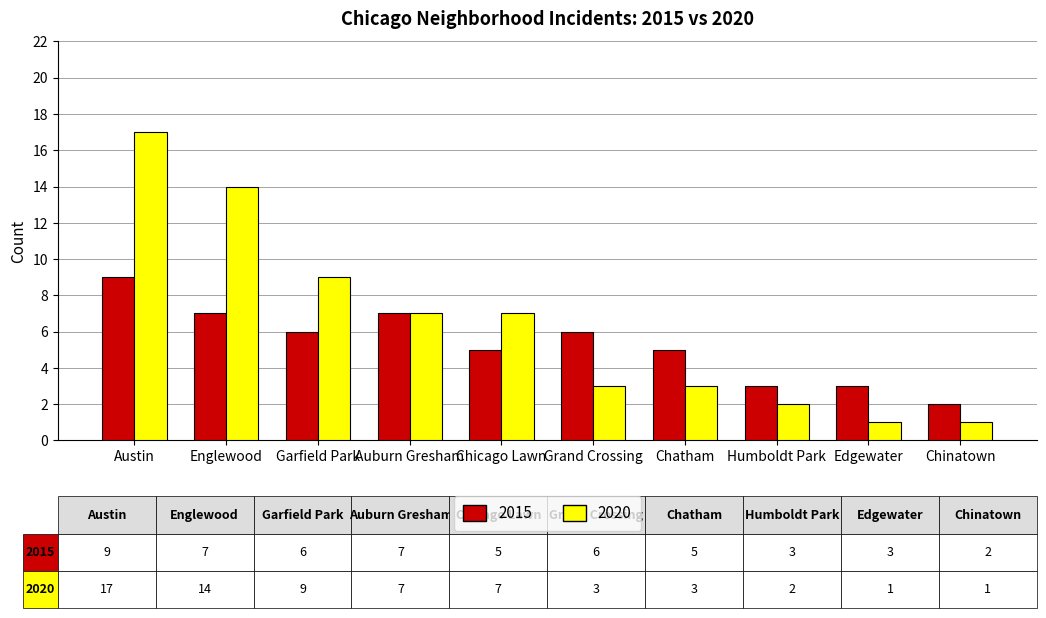

Rank the series by their average value, from lowest to highest.

2015, 2020